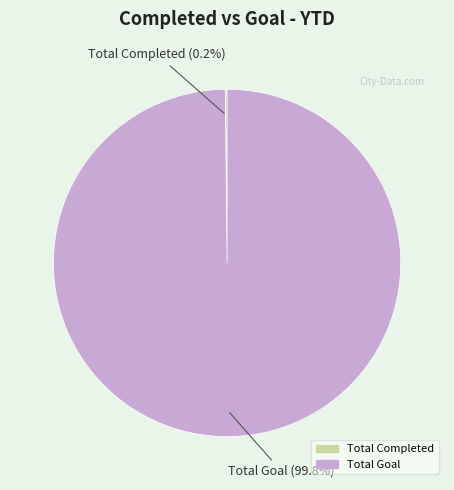

To the nearest percent, what is the average slice percentage?

50%